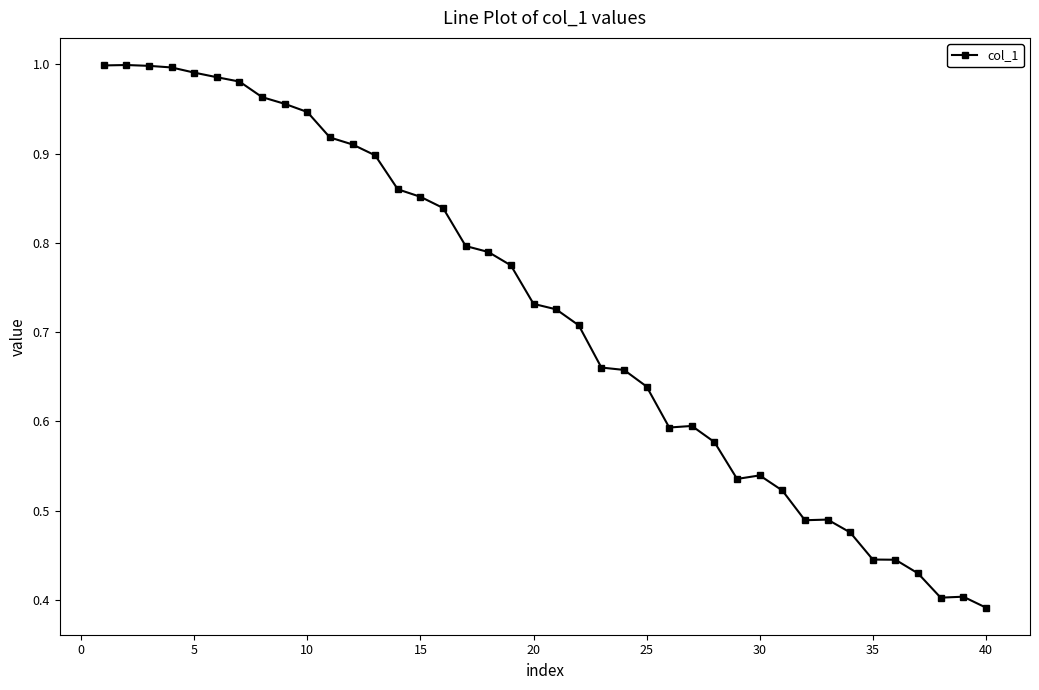

What is the sum of all values?

28.9